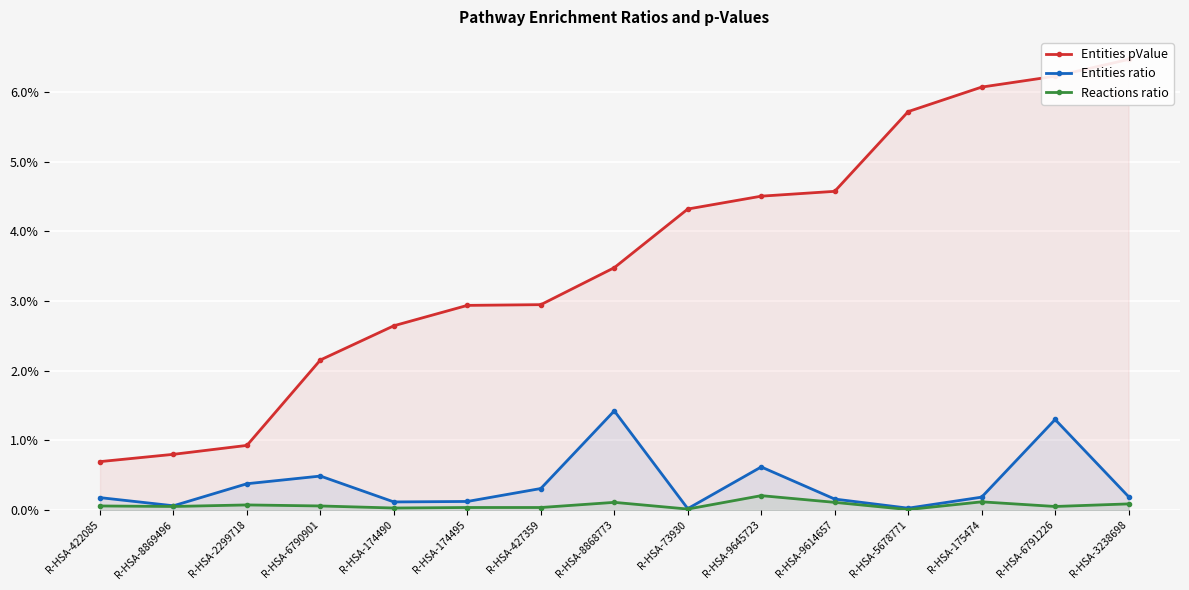

Is it true that Entities ratio equals 0.0 at R-HSA-427359?

False